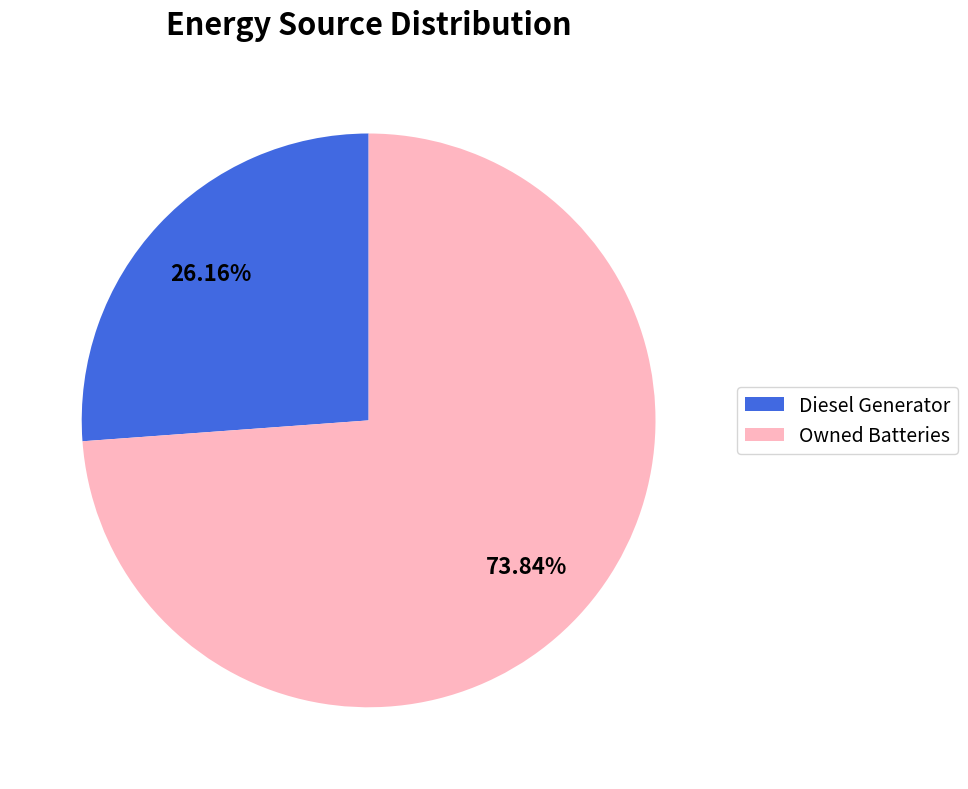

To the nearest percent, what is the average slice percentage?

50%